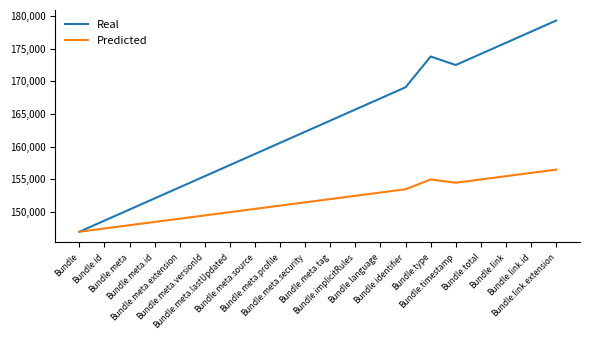

Rank the series by their maximum value, from lowest to highest.

Predicted, Real